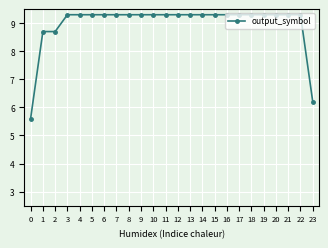

What is the difference between the maximum and second lowest values?

3.1